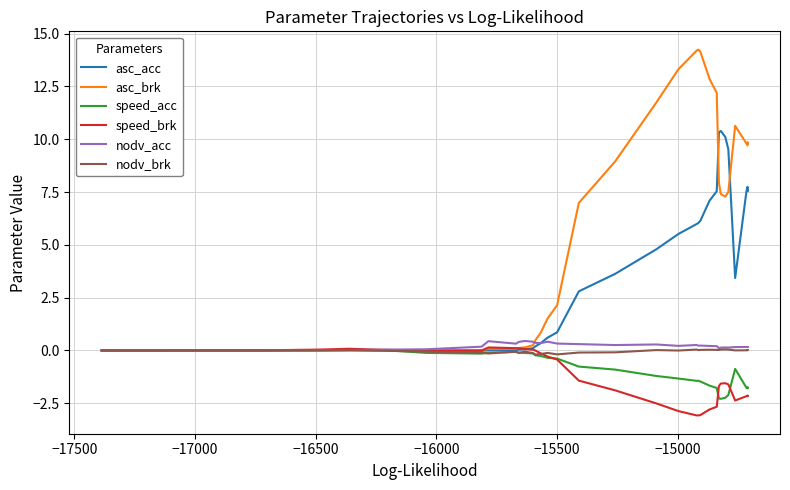

How many interior local peaks does the speed_brk series have?

4